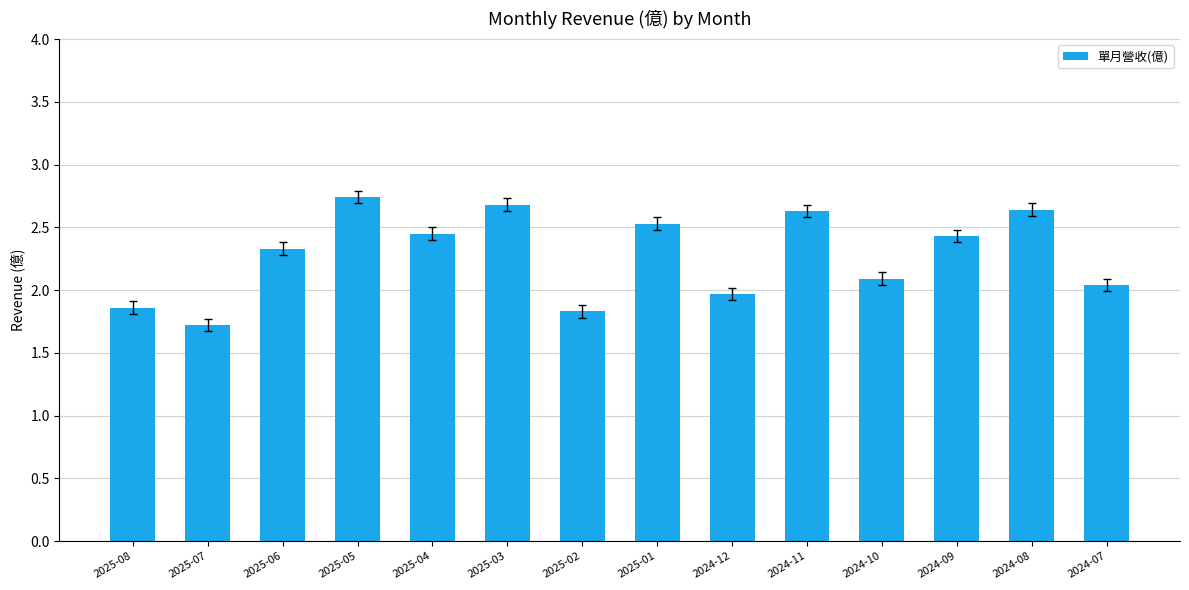

Which label corresponds to the largest value in the chart?

2025-05